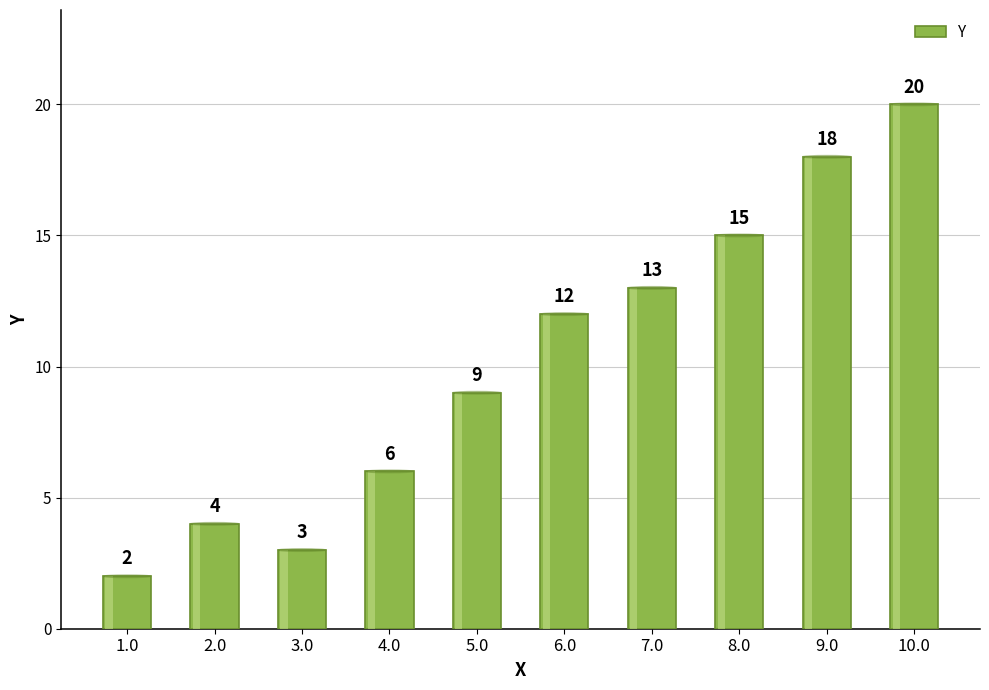

Which label corresponds to the largest value in the chart?

10.0